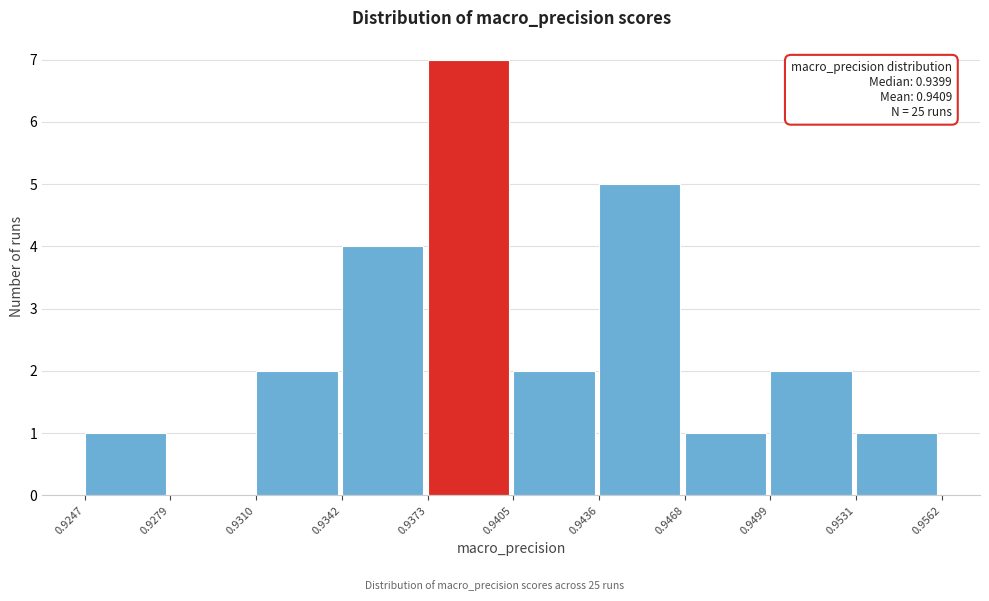

Which range on the x-axis has the tallest bar?

0.9373 to 0.9405